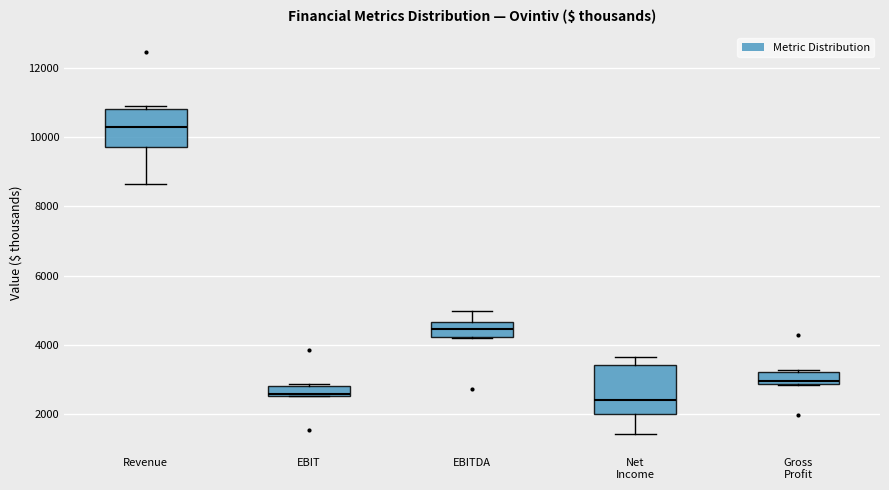

Where is the upper edge of the box for EBIT on the y-axis? The values are not printed on the chart, so give them approximately, as read against the axis.

2800